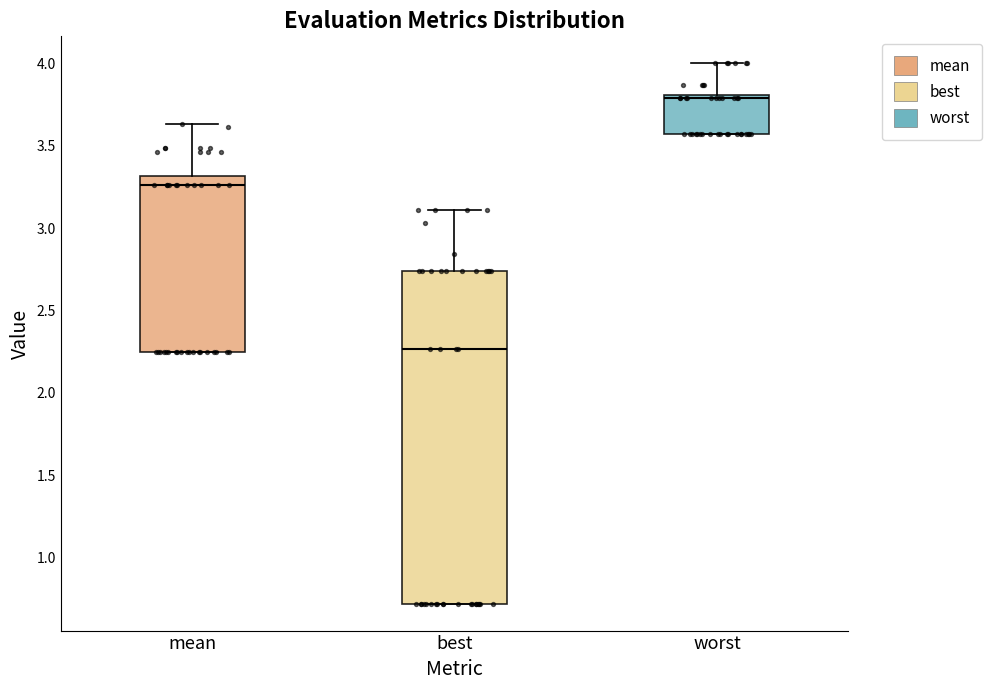

Reading left to right, read every box against the y-axis: the position of its median line, the range the box covers, and the ends of its whiskers. The values are not printed on the chart, so give them approximately, as read against the axis.

mean: median 3.25, box 2.25 to 3.30, whiskers 2.25 to 3.65
best: median 2.25, box 0.70 to 2.75, whiskers 0.70 to 3.10
worst: median 3.80 (just below the box's upper edge), box 3.55 to 3.80, whiskers 3.55 to 4.00